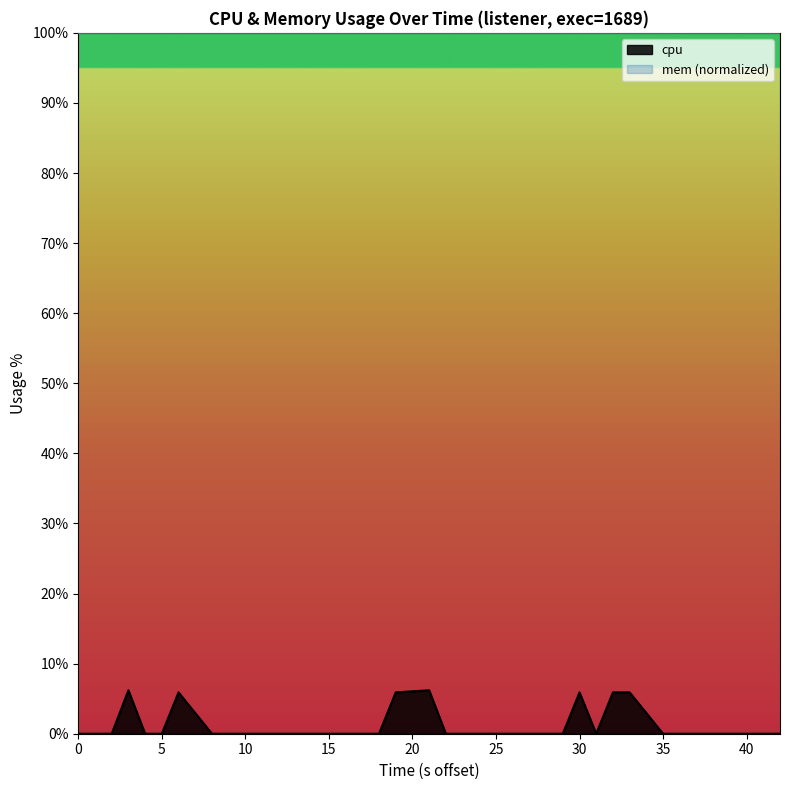

The cpu series shows 0.0 at 25. True or false?

True